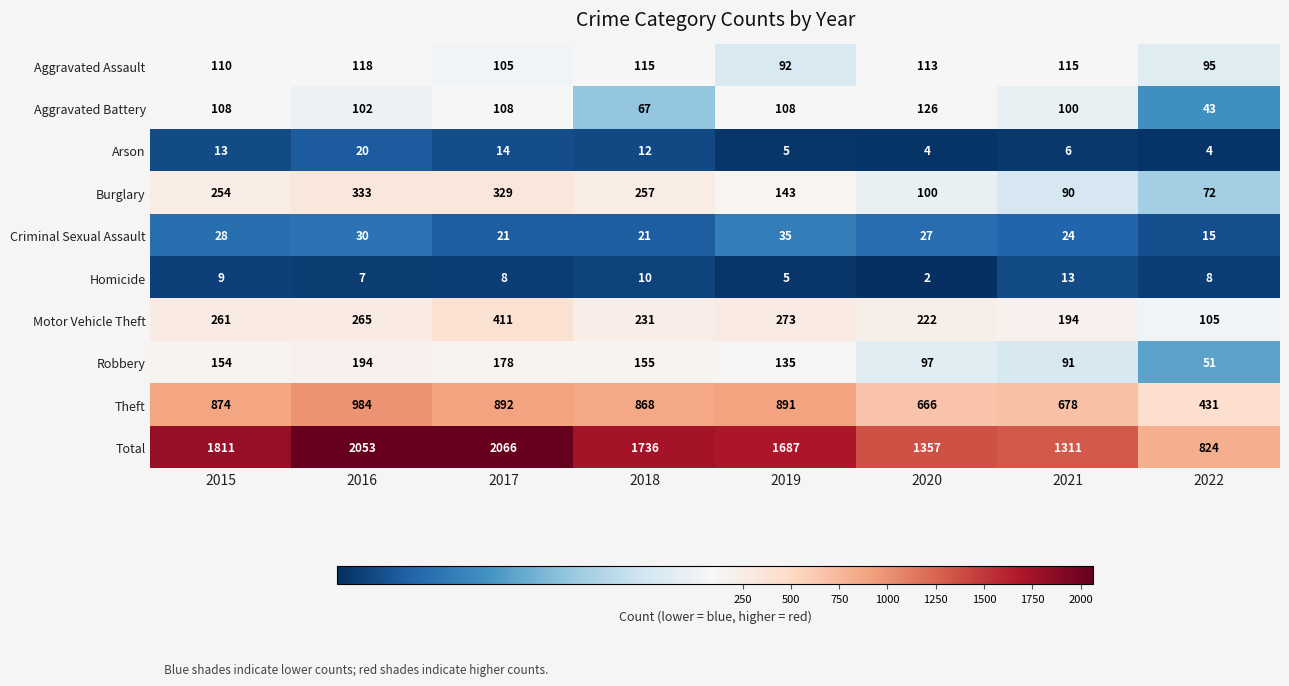

The value of Criminal Sexual Assault at 2020 is 27. True or false?

True